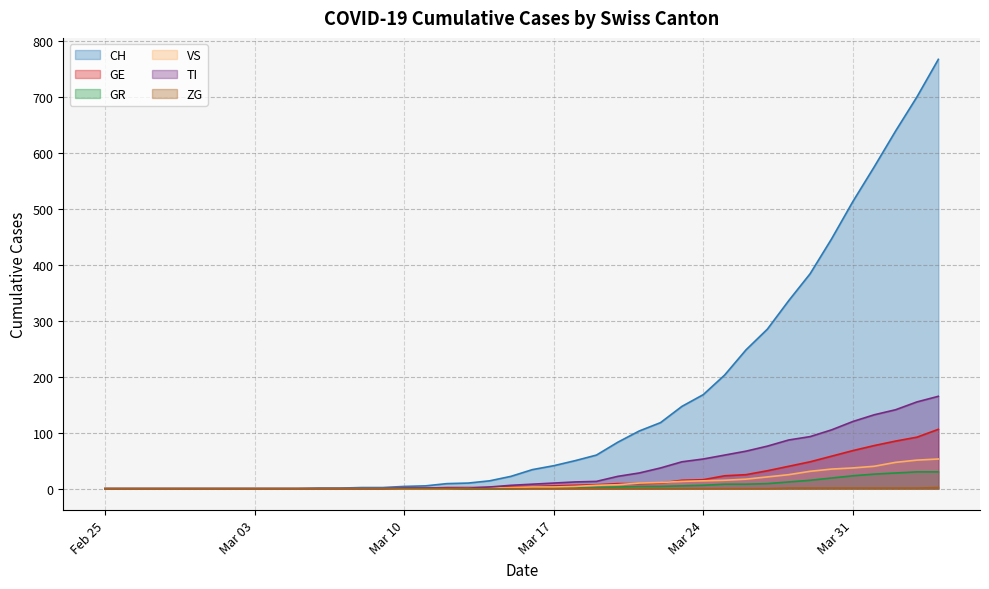

How many lines are shown in the chart?

6